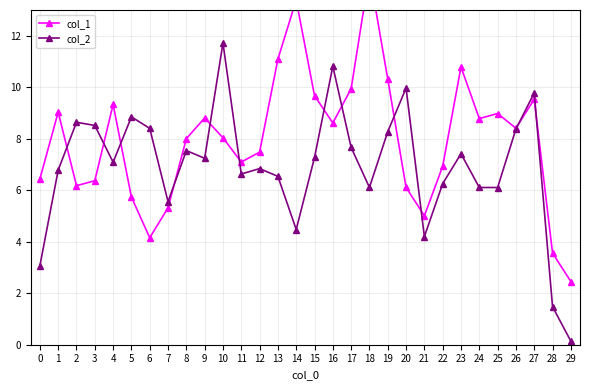

How many times do col_1 and col_2 cross each other?

12